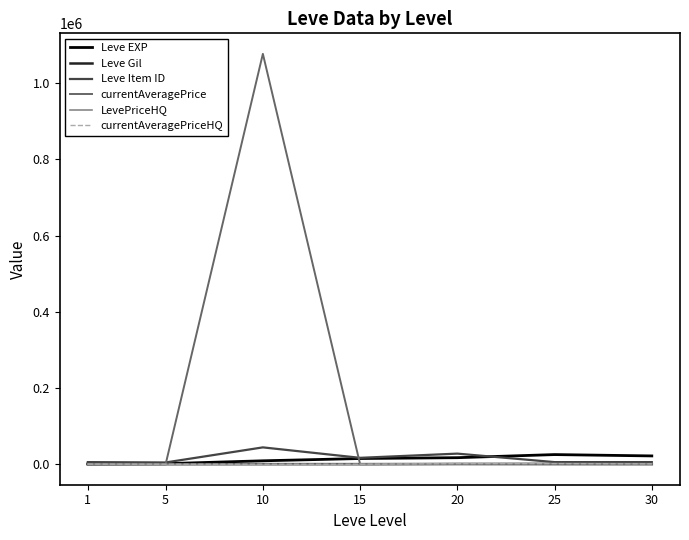

True or false: Leve Item ID has a value of 27772.0 at 20.

True